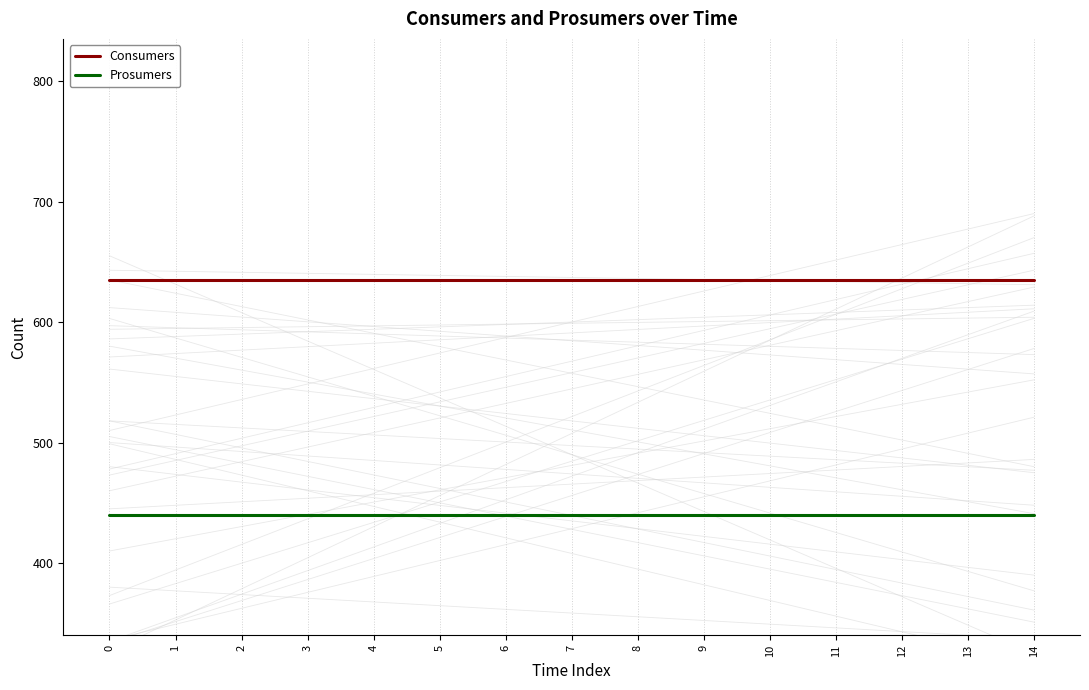

Which series changed the most between 5 and 8?

Consumers